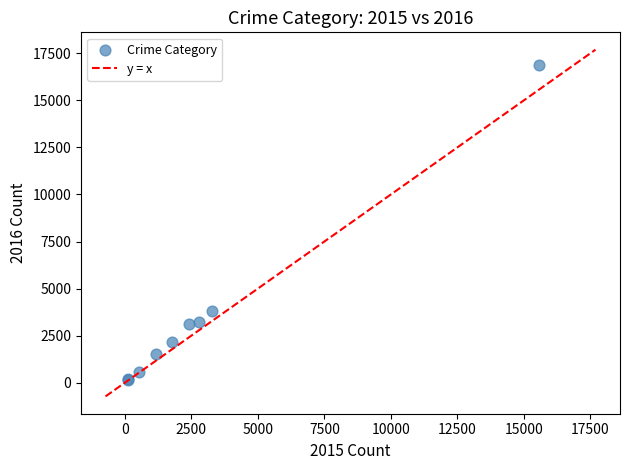

What Y value in the scatter plot is closest to 8504?

3794